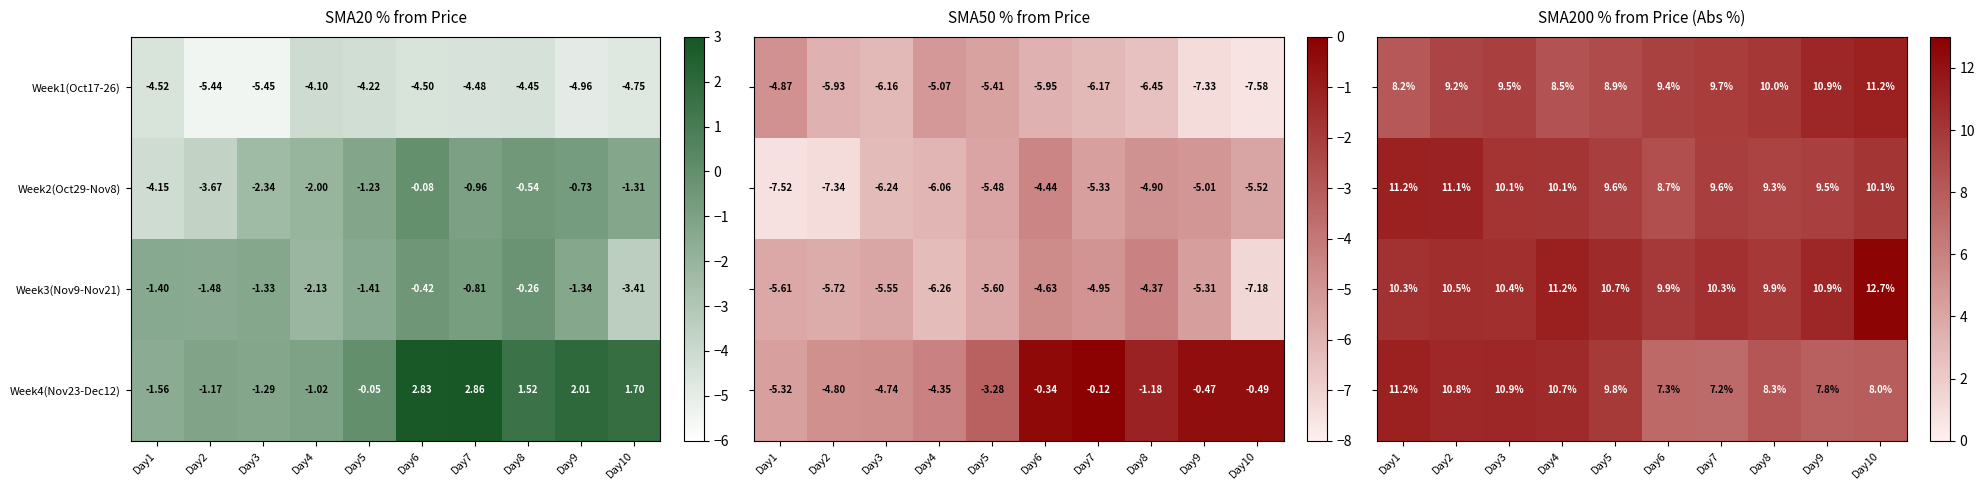

What is the highest value of the Week2(Oct29-Nov8) series?

11.2